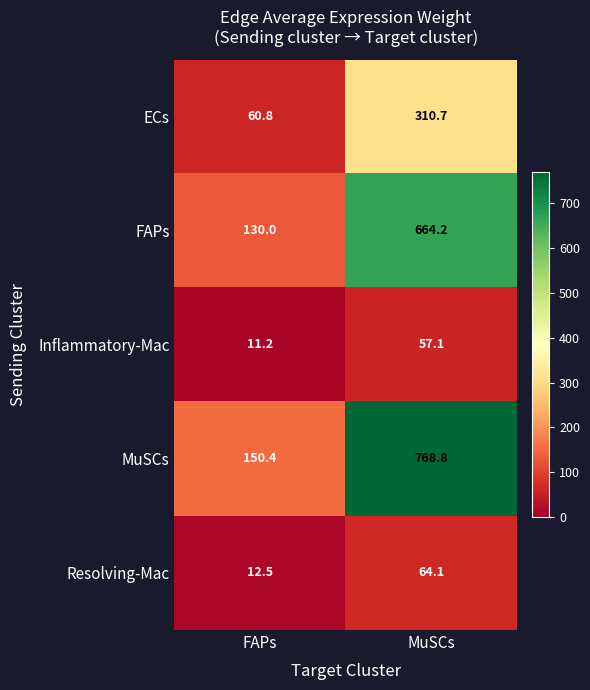

Rank the series by their maximum value, from highest to lowest.

MuSCs, FAPs, ECs, Resolving-Mac, Inflammatory-Mac